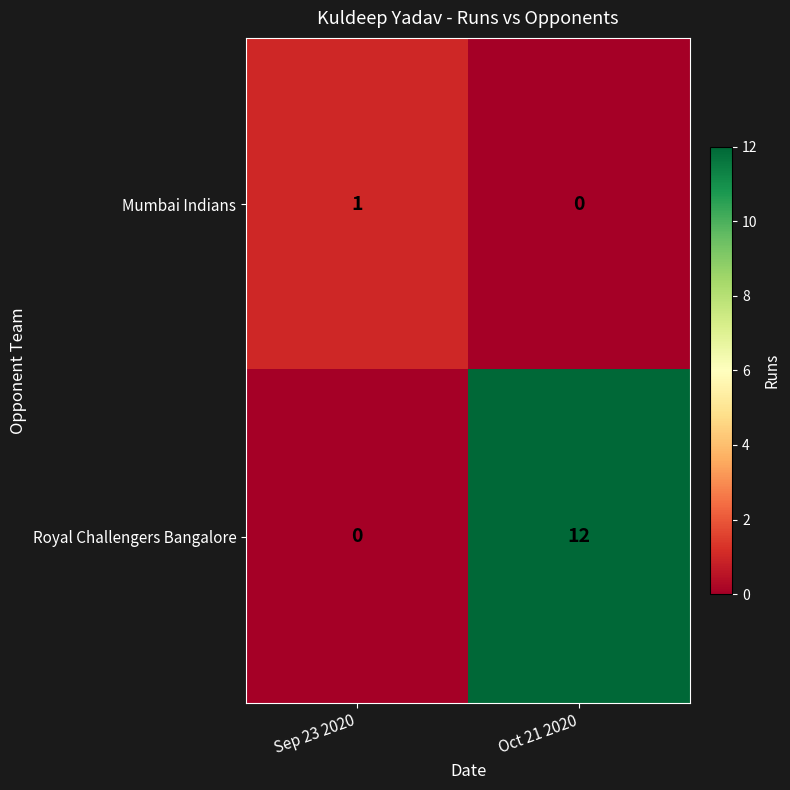

At which category is the sum across all series the highest?

Oct 21 2020